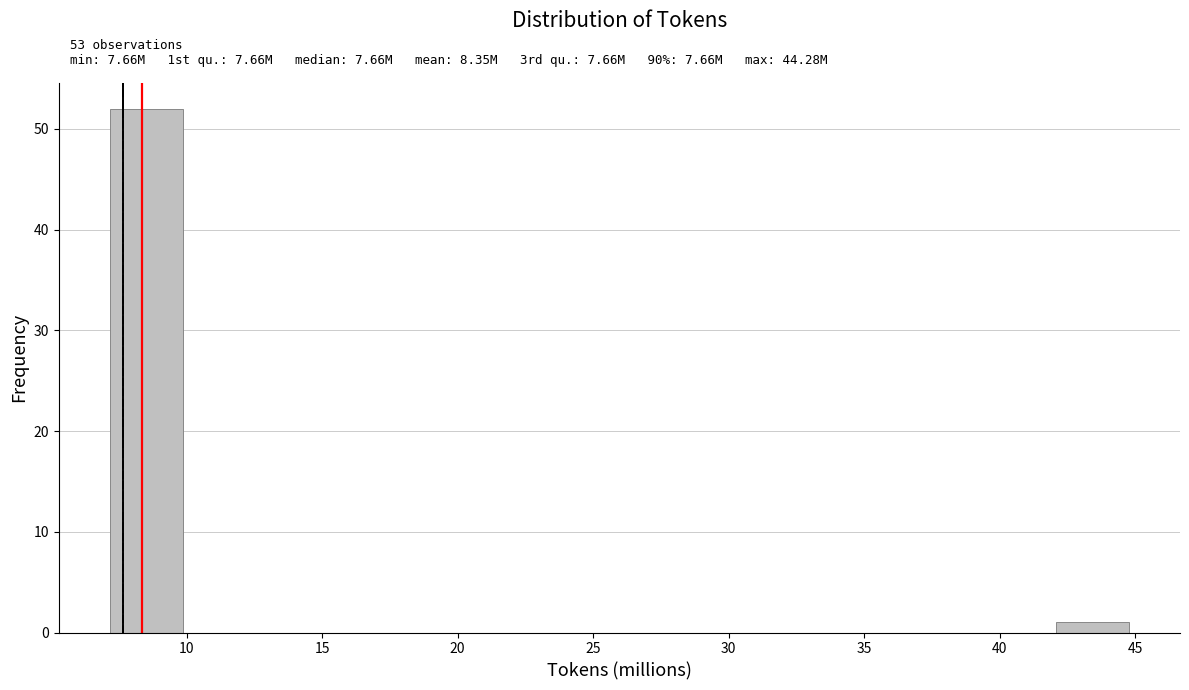

Which range on the x-axis has the tallest bar?

7.0 to 10.0